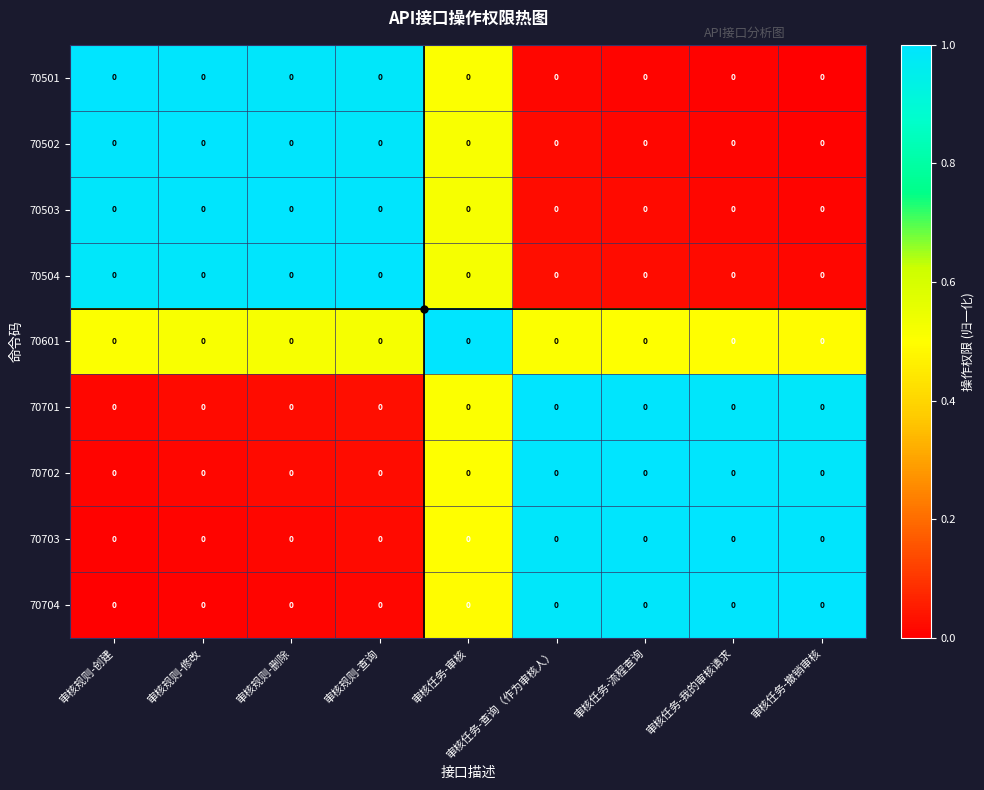

What is the highest value of the 70701 series?

1.0